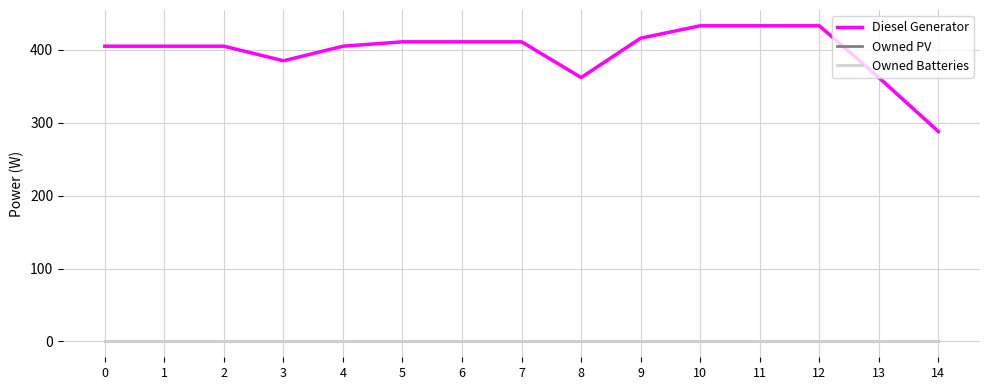

True or false: Diesel Generator has a value of 411 at 5.

True